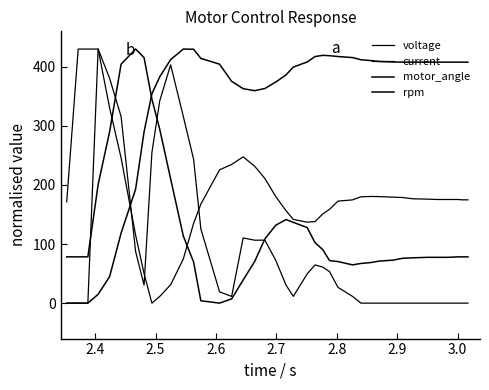

Where is motor_angle nearest to the value 215?

2.9